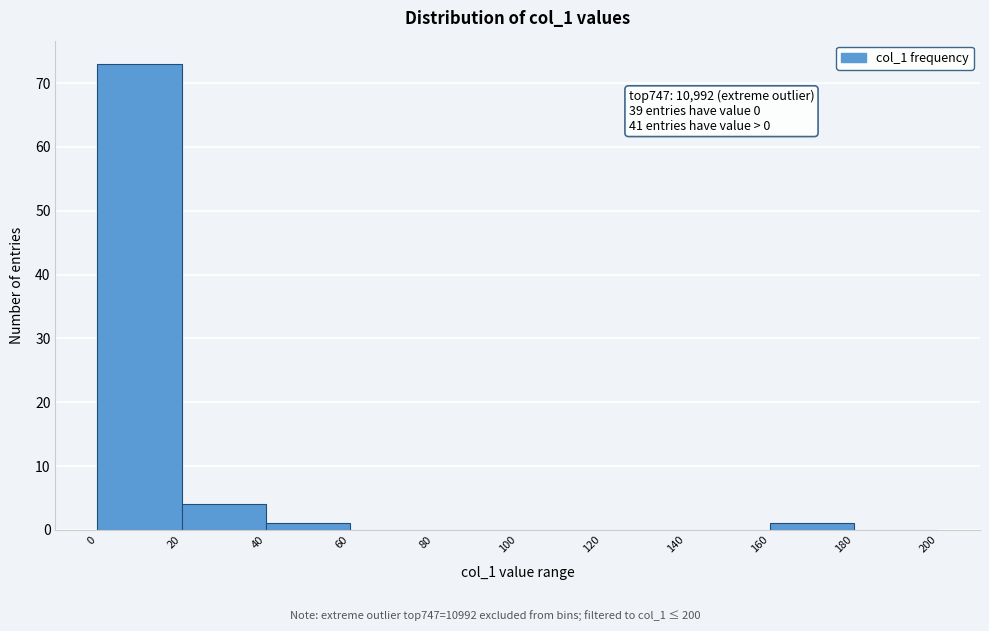

Over which range of the x-axis is the bar tallest?

0 to 20